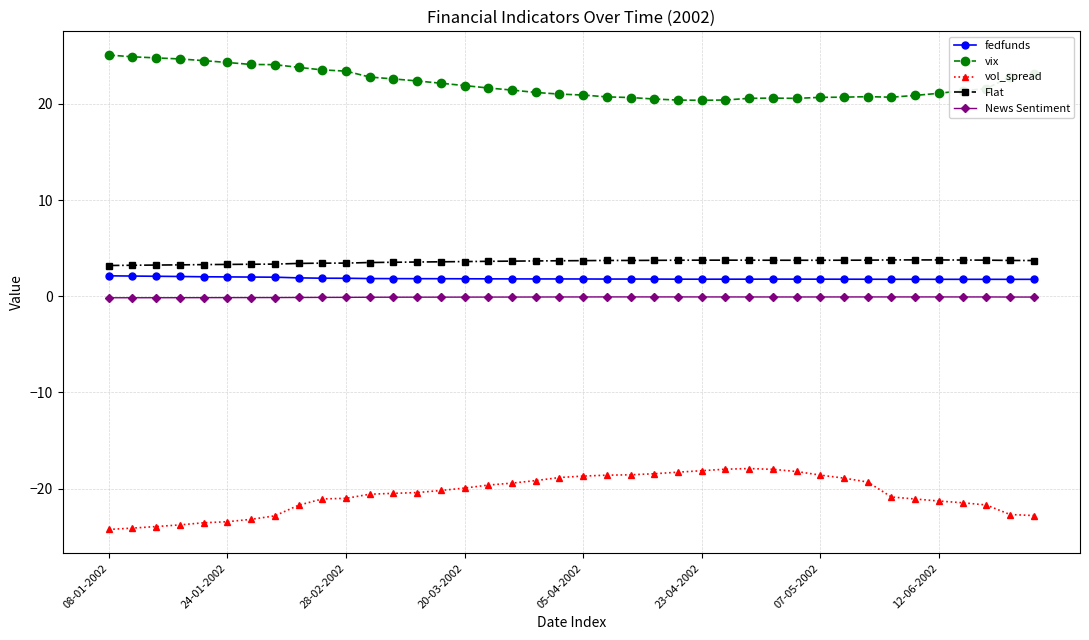

What is the sum of all Flat values?

143.9